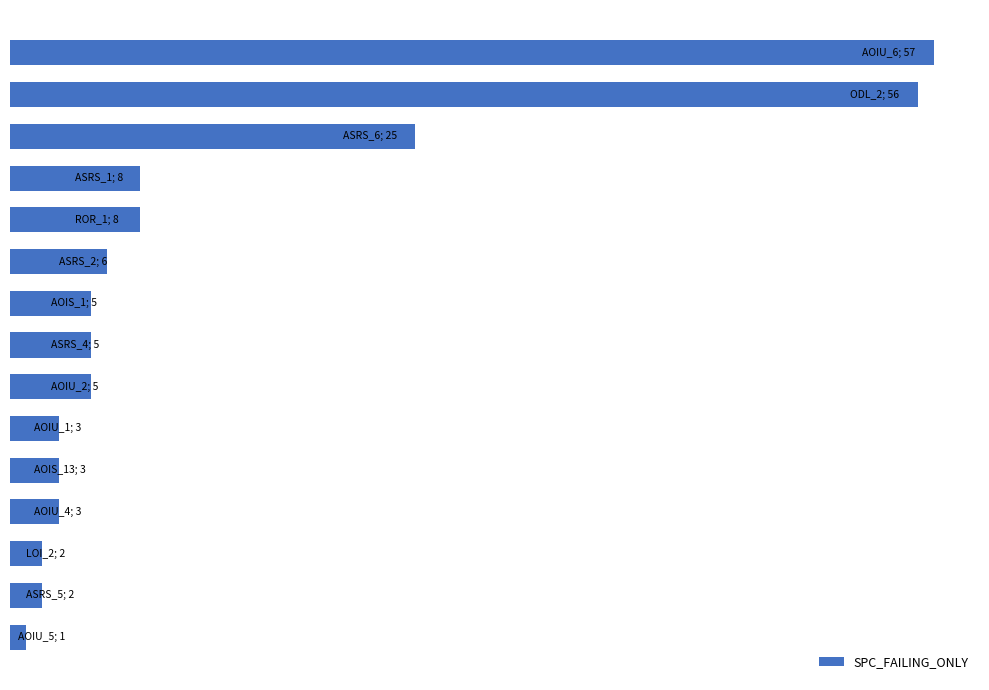

Does the chart contain any negative values?

No